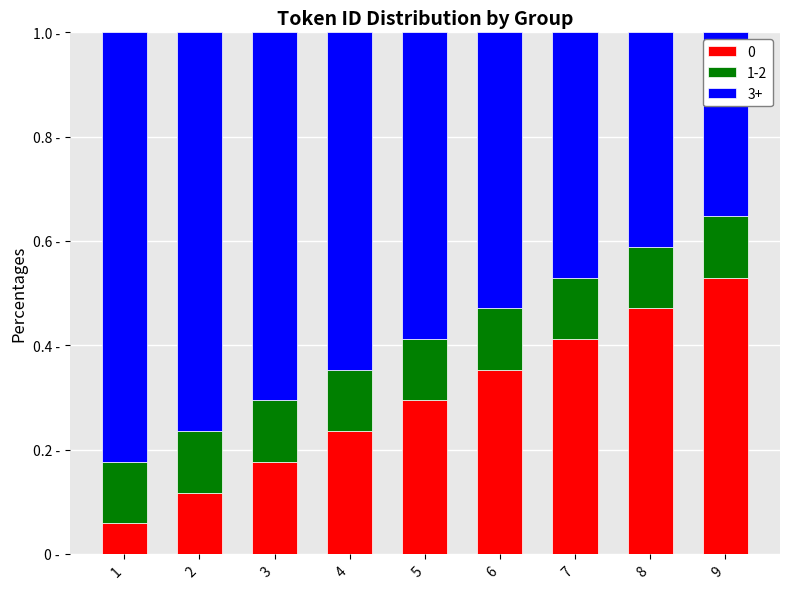

At how many categories does at least one series exceed 0?

9